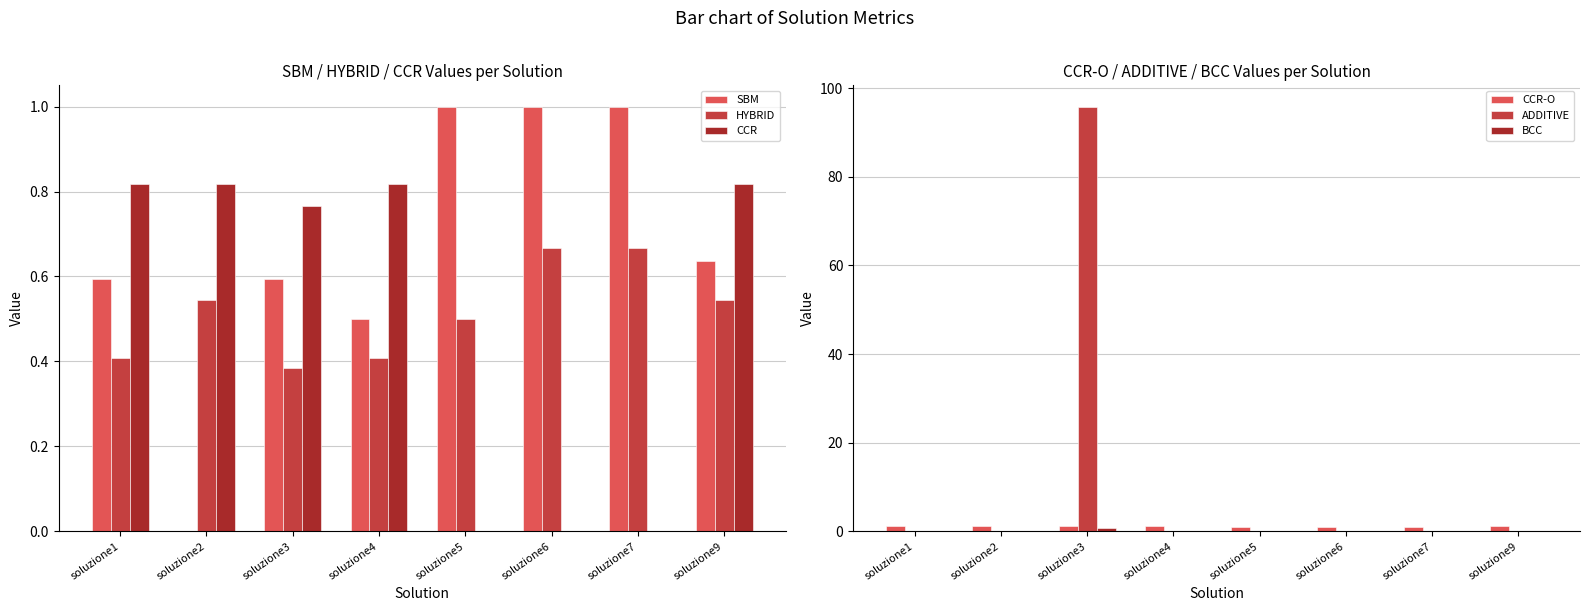

List the labels in order of HYBRID value, smallest first.

soluzione3, soluzione1, soluzione4, soluzione5, soluzione2, soluzione9, soluzione6, soluzione7